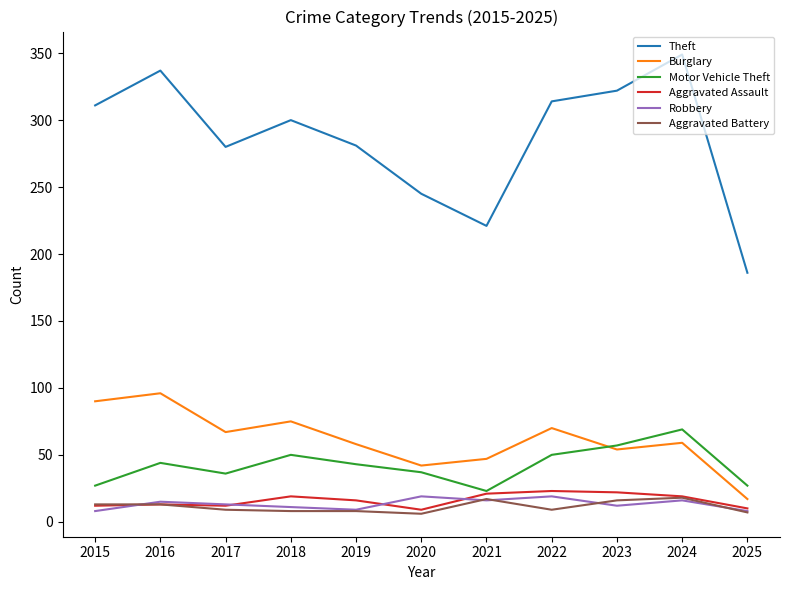

What is the sum of all Aggravated Assault values?

176